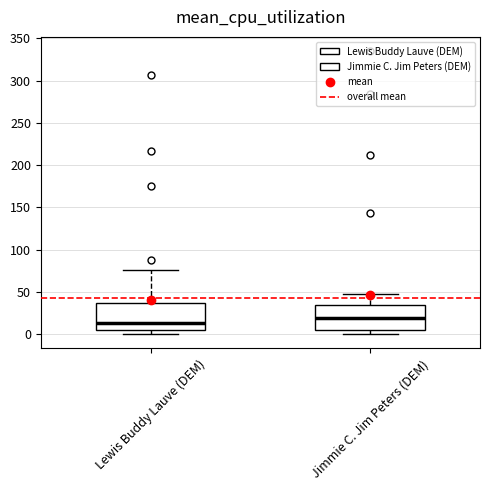

Reading left to right, read every box against the y-axis: the position of its median line, the range the box covers, and the ends of its whiskers. The values are not printed on the chart, so give them approximately, as read against the axis.

Lewis Buddy Lauve (DEM): median 15, box 5 to 35, whiskers 0 to 75
Jimmie C. Jim Peters (DEM): median 20, box 5 to 35, whiskers 0 to 50